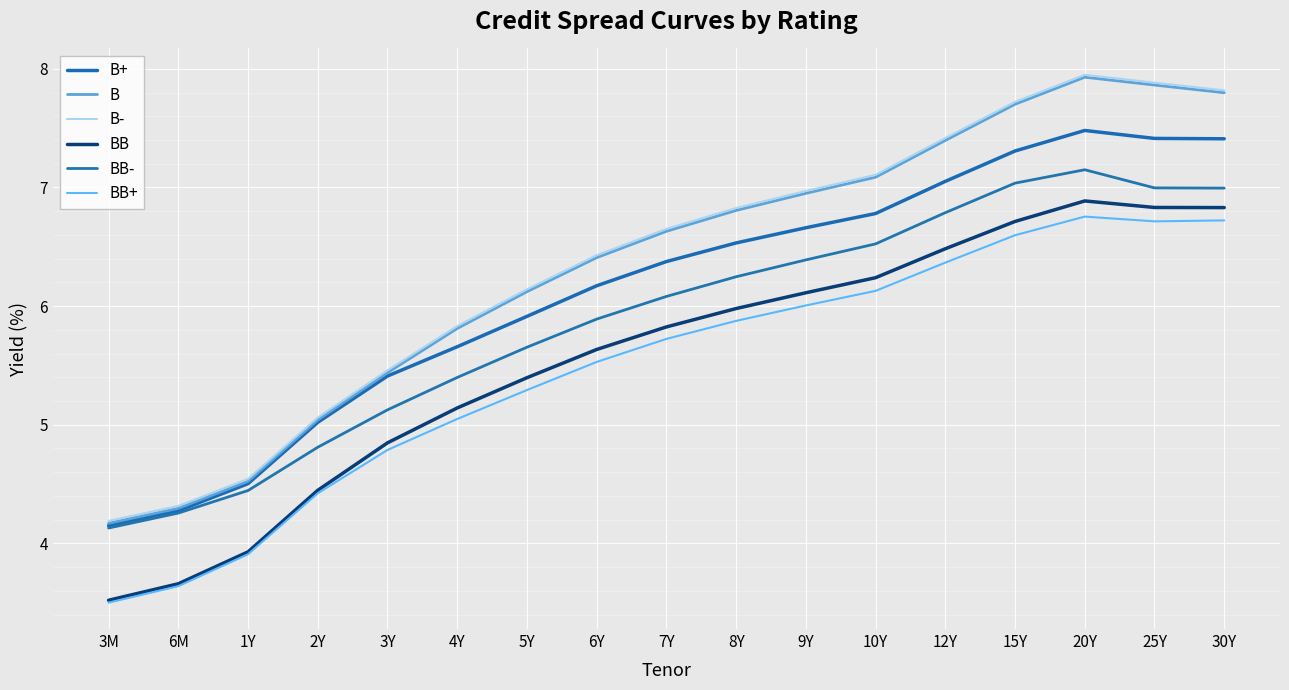

Which series has the largest range (max minus min)?

B